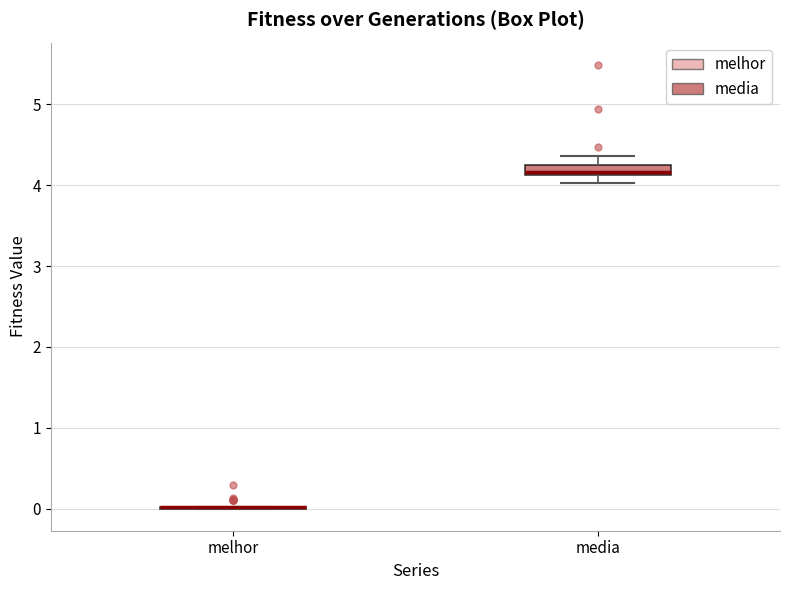

Which box is the tallest, from its lower edge to its upper edge?

media